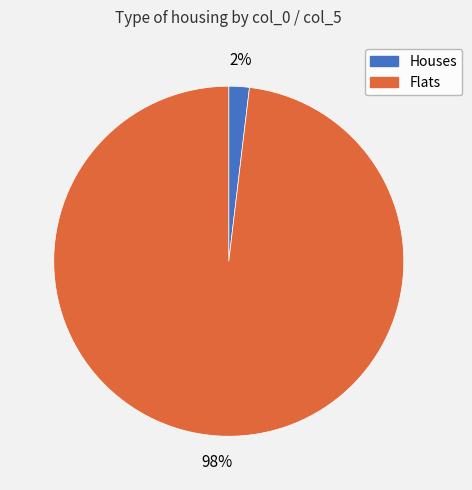

Is there a majority slice in this chart?

Yes